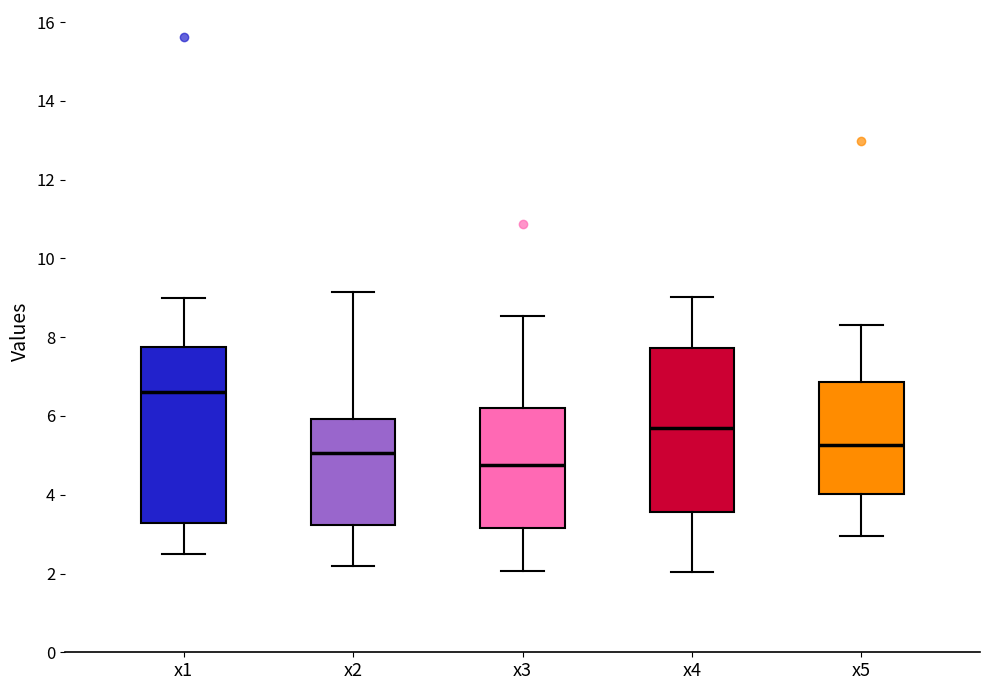

Reading left to right, transcribe this box plot: for each box, give where its median line is, the range the box spans, and where its two whiskers end, as read against the y-axis. The values are not printed on the chart, so give them approximately, as read against the axis.

x1: median 6.6, box 3.2 to 7.8, whiskers 2.4 to 9.0
x2: median 5.0, box 3.2 to 6.0, whiskers 2.2 to 9.2
x3: median 4.8, box 3.2 to 6.2, whiskers 2.0 to 8.6
x4: median 5.6, box 3.6 to 7.8, whiskers 2.0 to 9.0
x5: median 5.2, box 4.0 to 6.8, whiskers 3.0 to 8.4